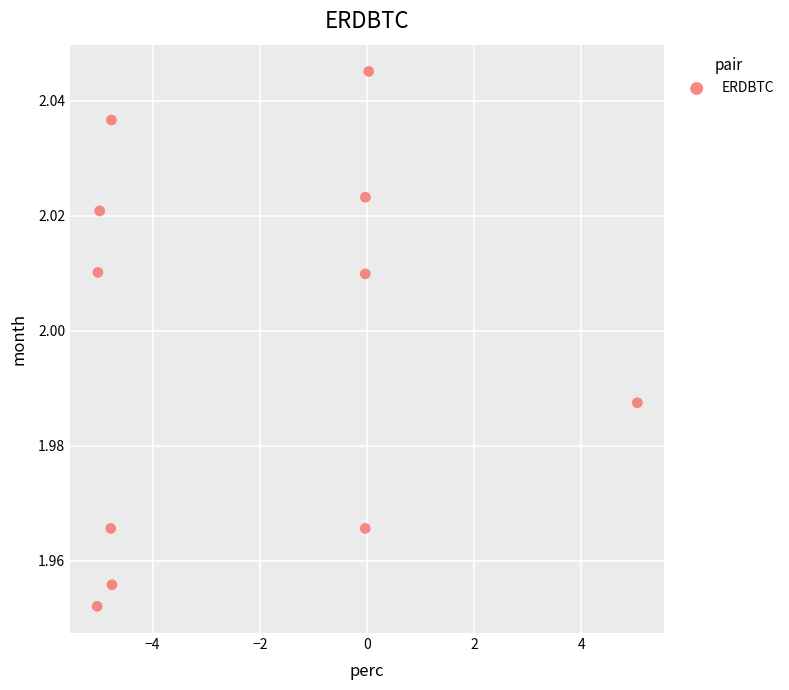

What is the average X value?

-2.2